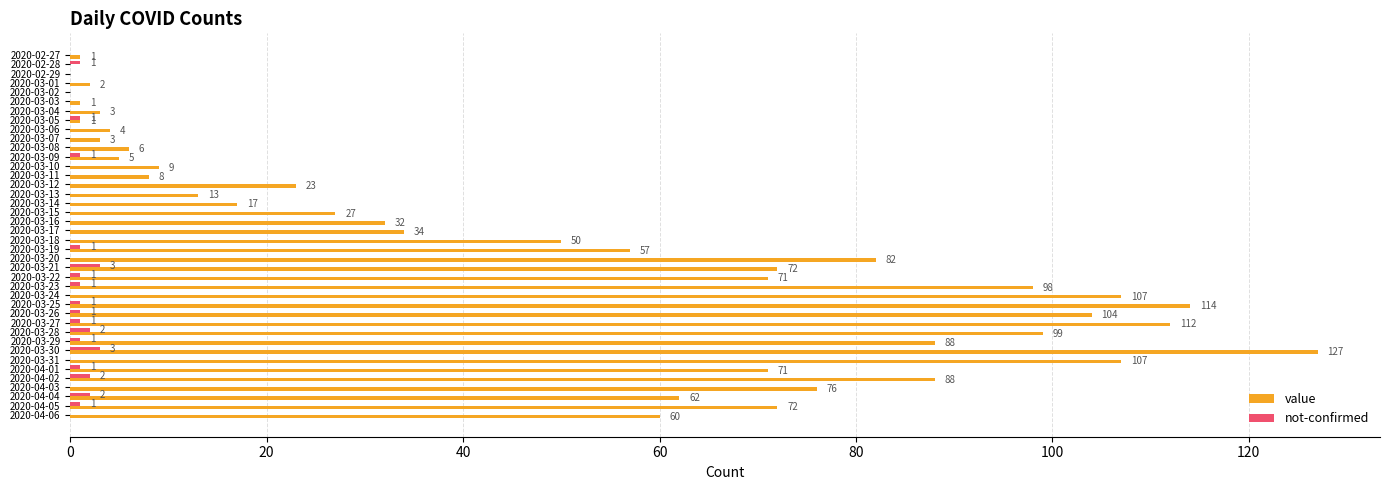

Which series changed the most between 2020-03-06 and 2020-03-26?

value